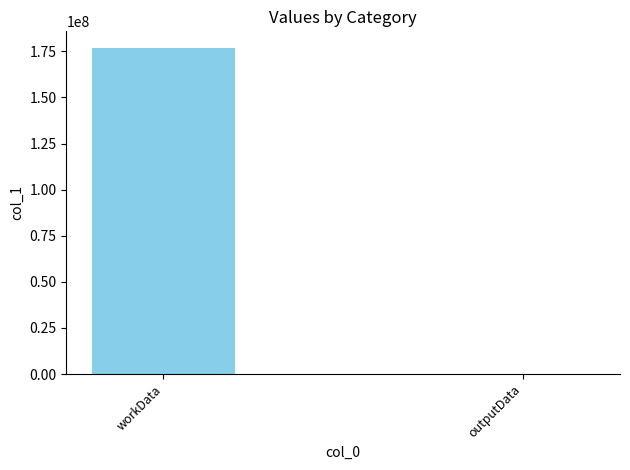

Count the values in the range 3772 to 177007808.

2